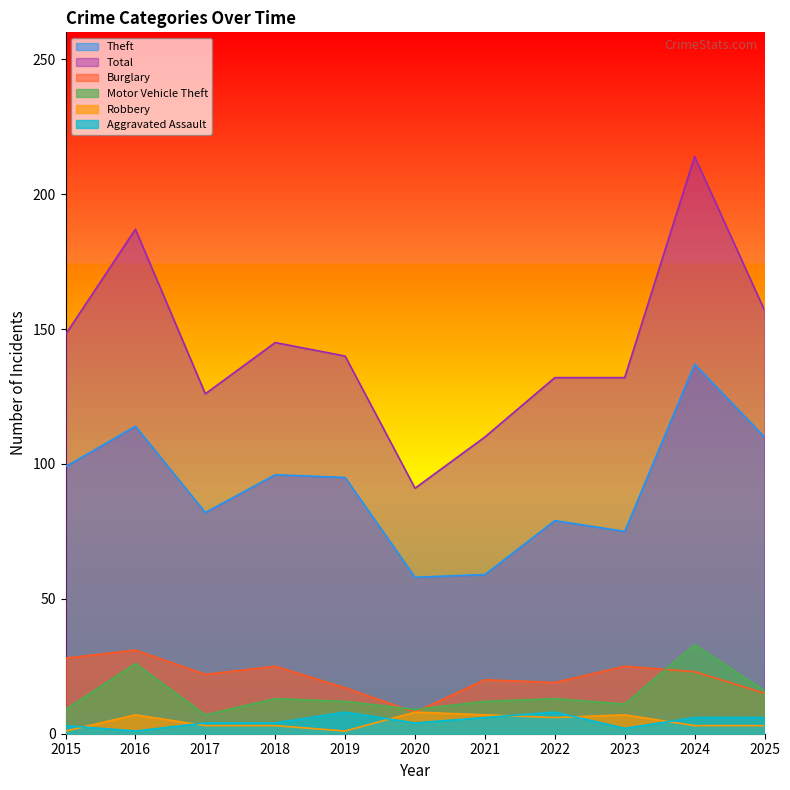

Reading right to left, what are all the values shown in this chart?

Theft: 2025=110	2024=137	2023=75	2022=79	2021=59	2020=58	2019=95	2018=96	2017=82	2016=114	2015=99
Total: 2025=157	2024=214	2023=132	2022=132	2021=110	2020=91	2019=140	2018=145	2017=126	2016=187	2015=148
Burglary: 2025=15	2024=23	2023=25	2022=19	2021=20	2020=8	2019=17	2018=25	2017=22	2016=31	2015=28
Motor Vehicle Theft: 2025=16	2024=33	2023=11	2022=13	2021=12	2020=9	2019=12	2018=13	2017=7	2016=26	2015=9
Robbery: 2025=3	2024=3	2023=7	2022=6	2021=7	2020=8	2019=1	2018=3	2017=3	2016=7	2015=1
Aggravated Assault: 2025=6	2024=6	2023=2	2022=8	2021=6	2020=4	2019=8	2018=4	2017=4	2016=1	2015=3